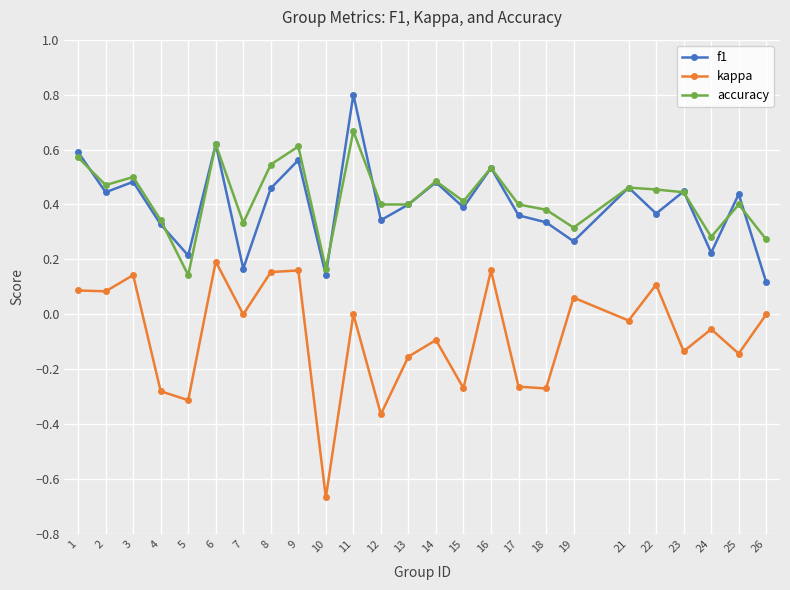

List the series in order of their peak value, lowest first.

kappa, accuracy, f1